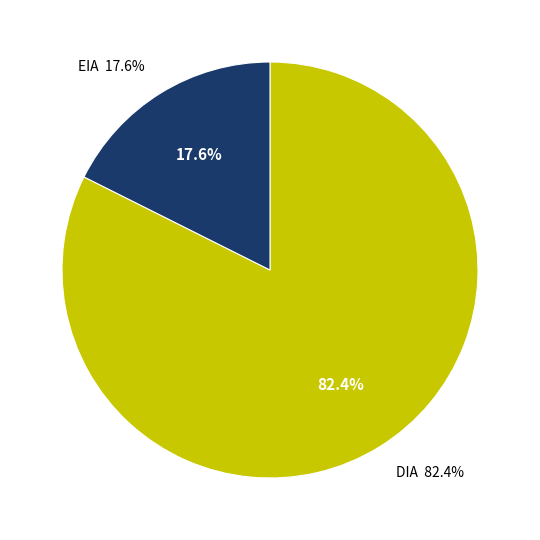

Between DIA and EIA, which is larger?

DIA